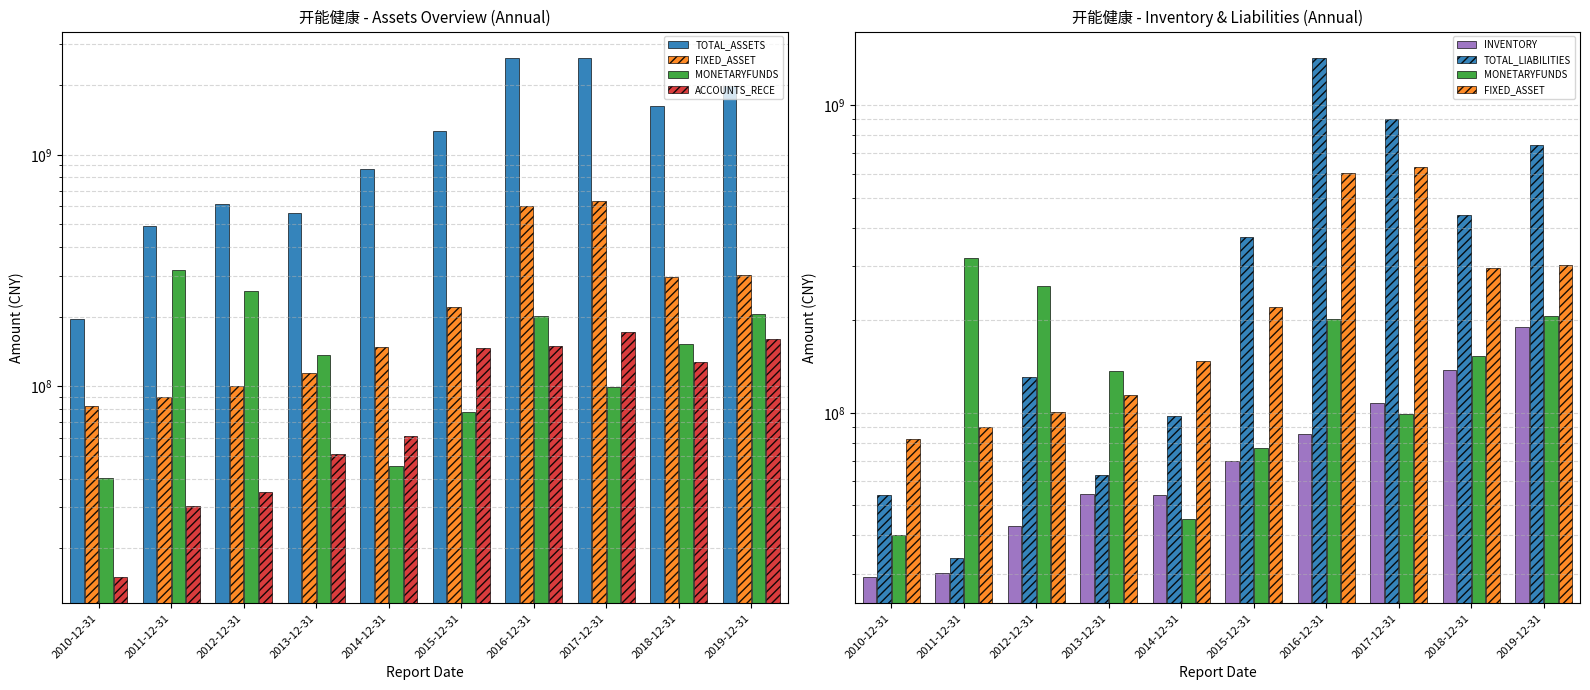

What is the difference between the maximum and minimum values in the MONETARYFUNDS series?

278485844.2